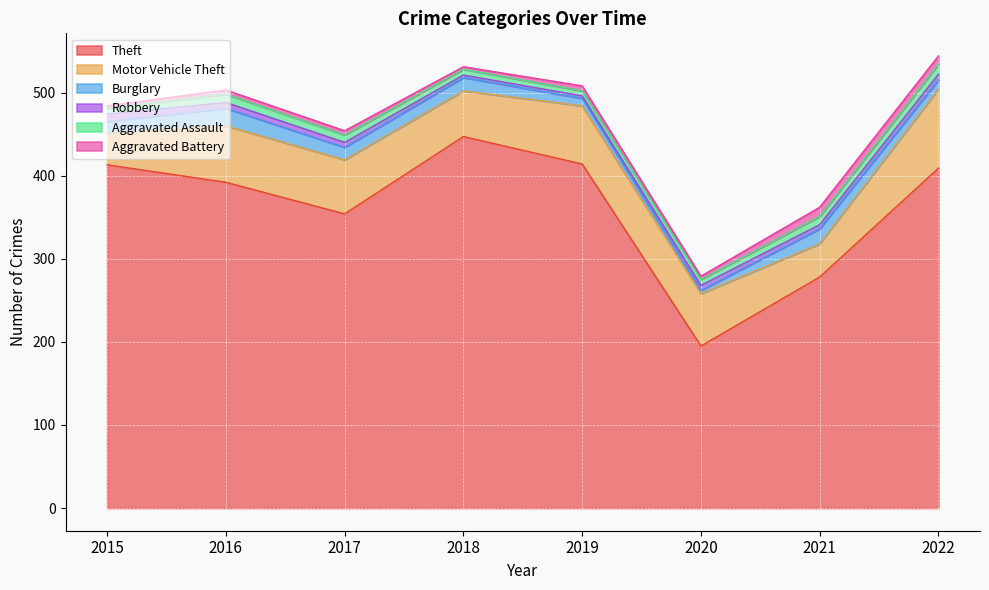

True or false: Aggravated Assault and Motor Vehicle Theft cross at least once.

False